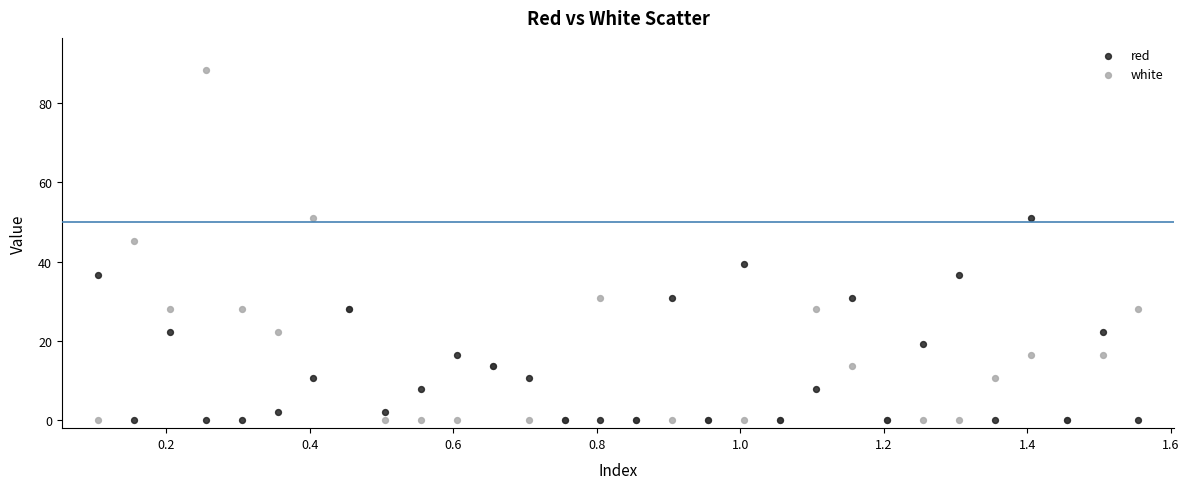

Which series has the largest Y range (max minus min)?

white